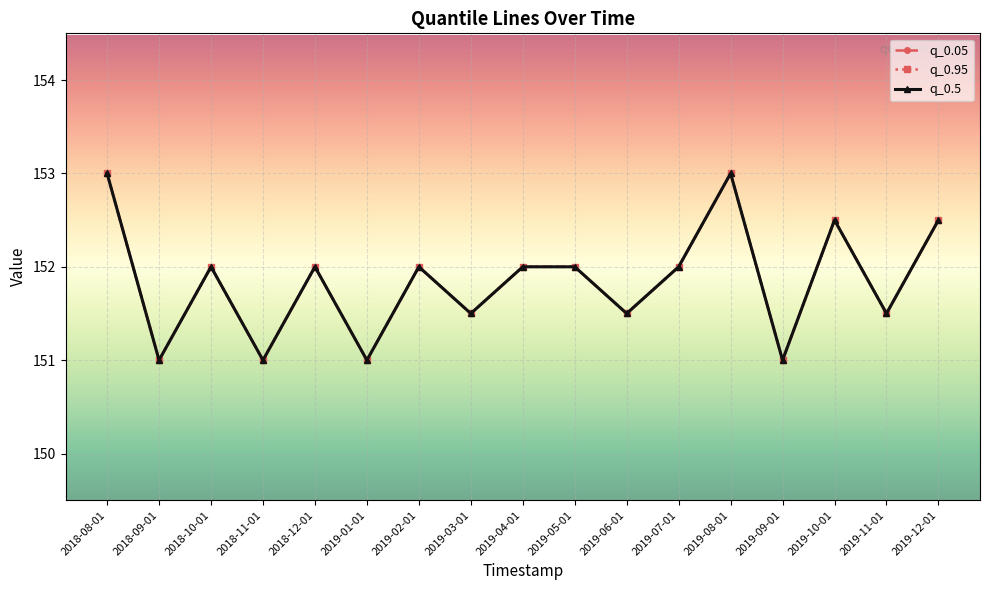

What is the value of the q_0.95 point at the 6th from the left?

151.0